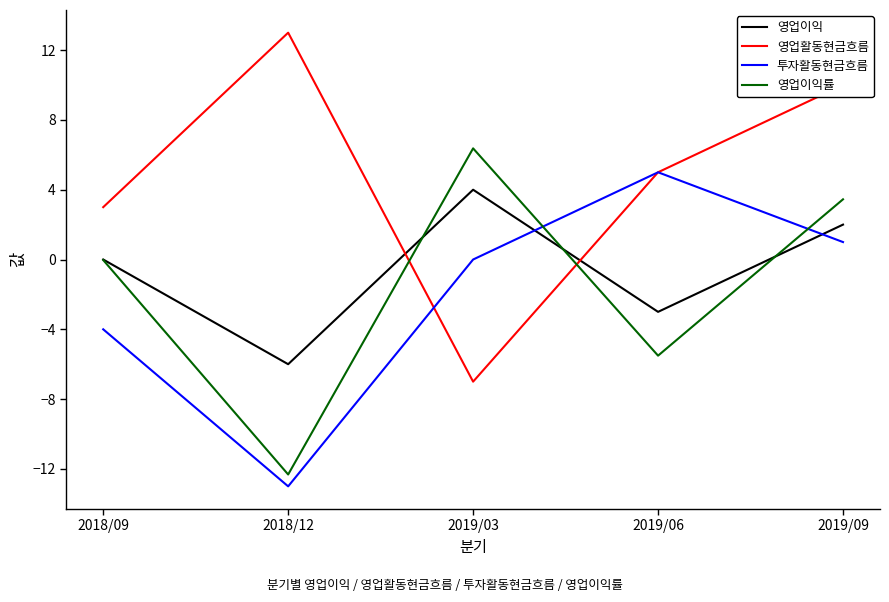

Is the value of 영업활동현금흐름 at 2018/09 greater than the value of 투자활동현금흐름 at 2019/09?

Yes